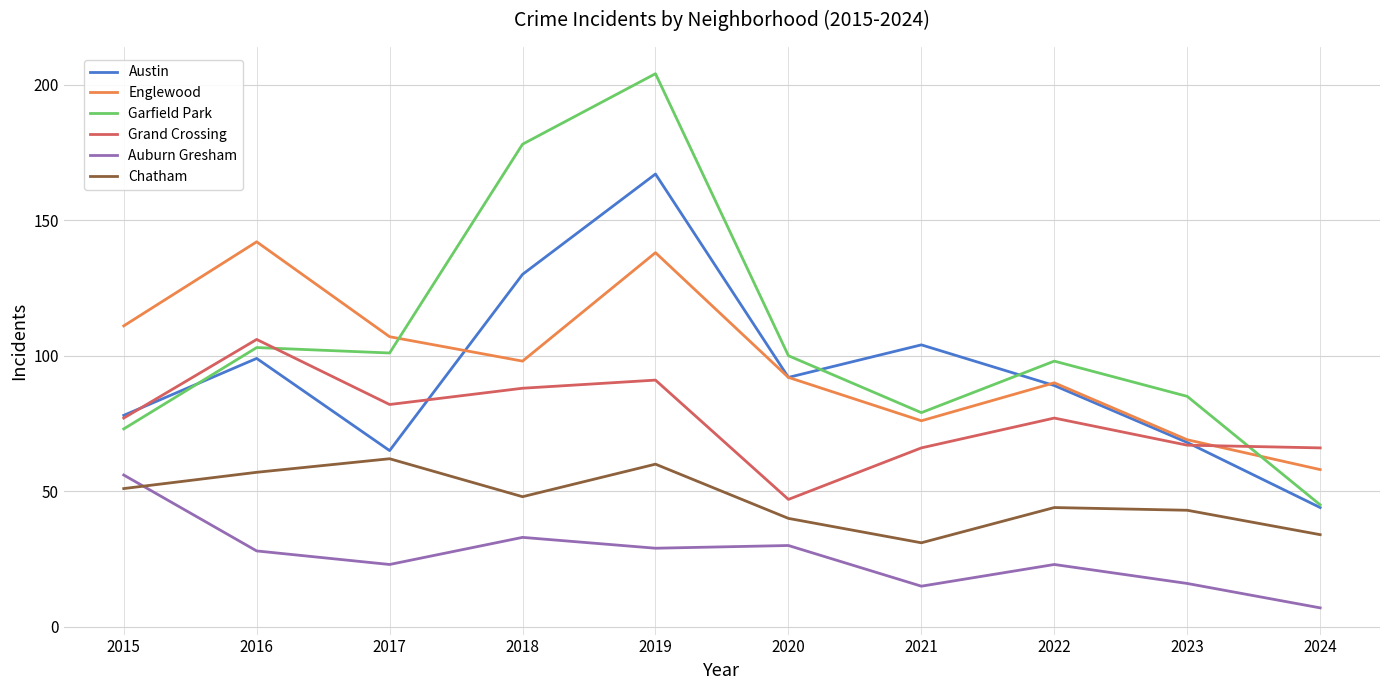

At which category is the sum across all series the highest?

2019